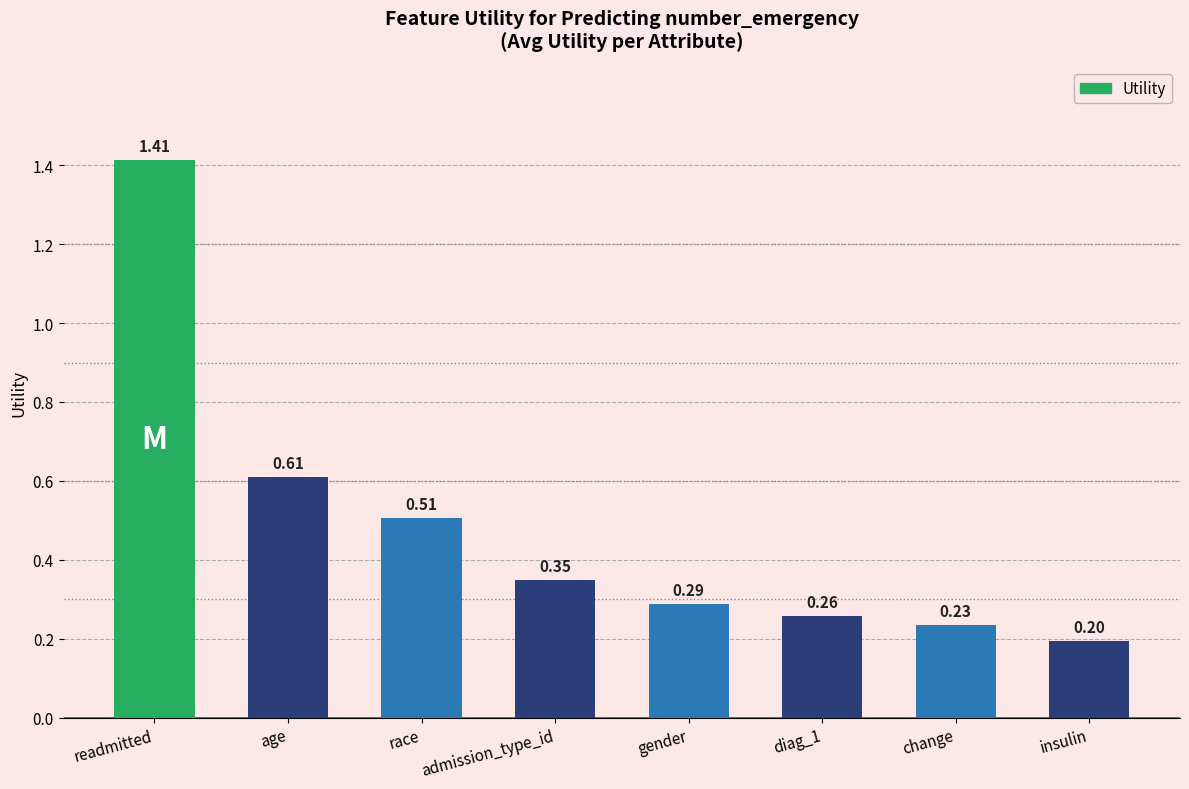

Rank the categories by value from highest to lowest.

readmitted, age, race, admission_type_id, gender, diag_1, change, insulin